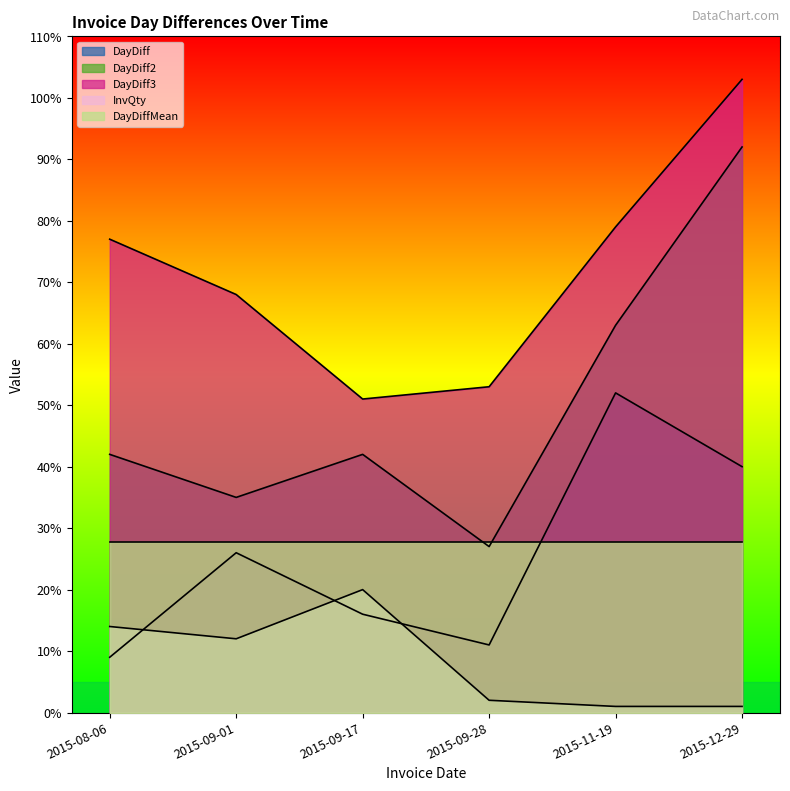

At which label is DayDiff2 closest to 59?

2015-11-19